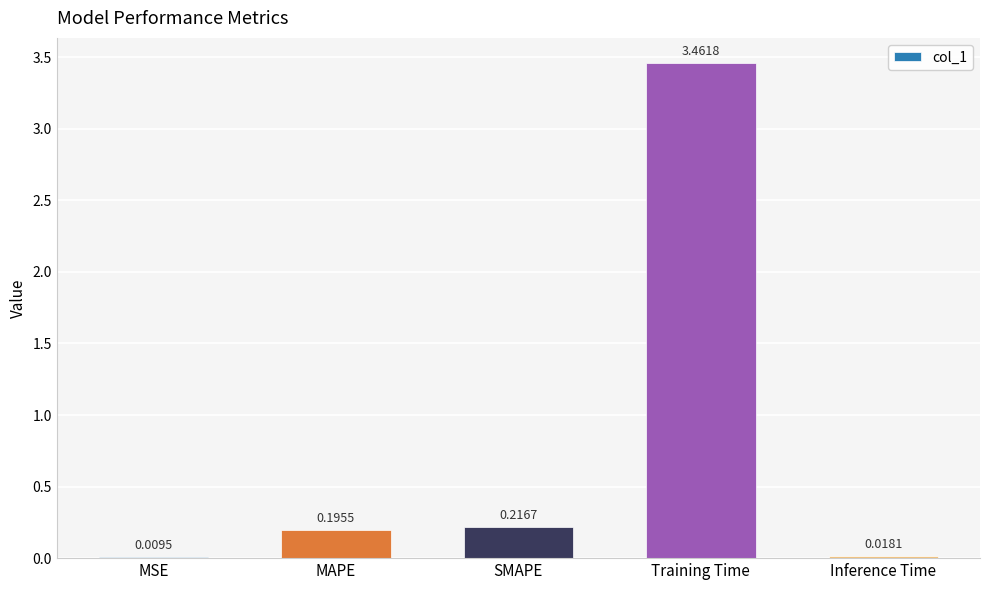

What is the sum of all values?

3.9